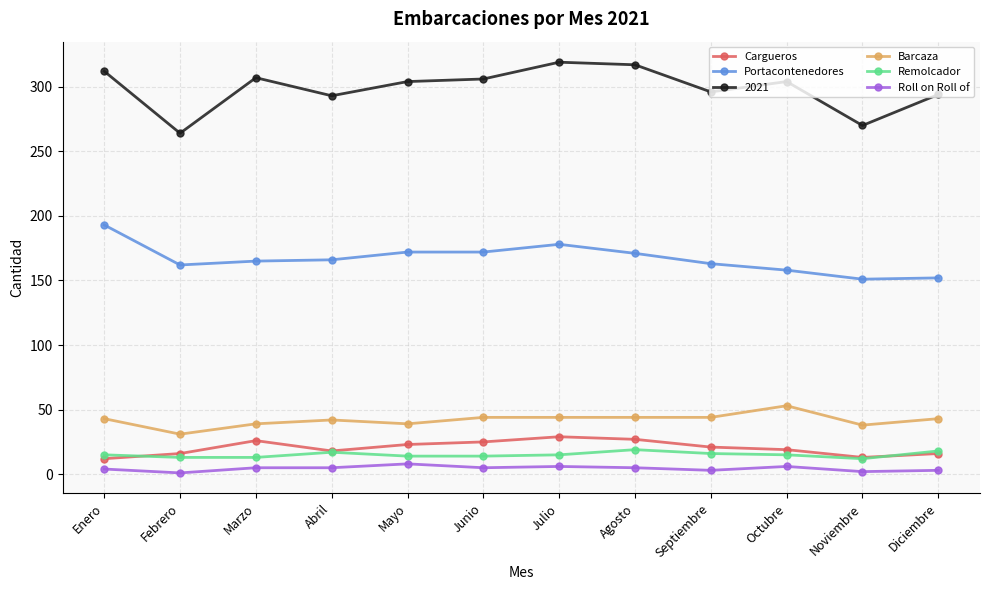

What is the highest value of the Remolcador series?

19